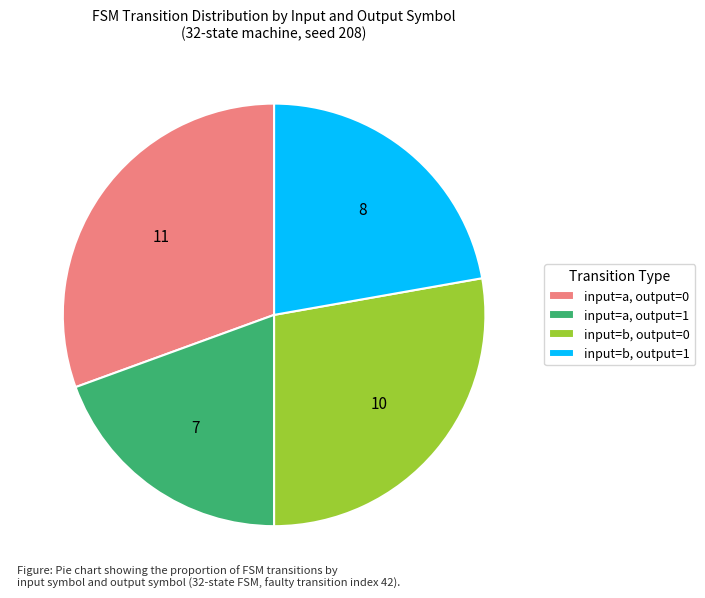

The input=b, output=0 slice represents 28% of the pie. True or false?

True